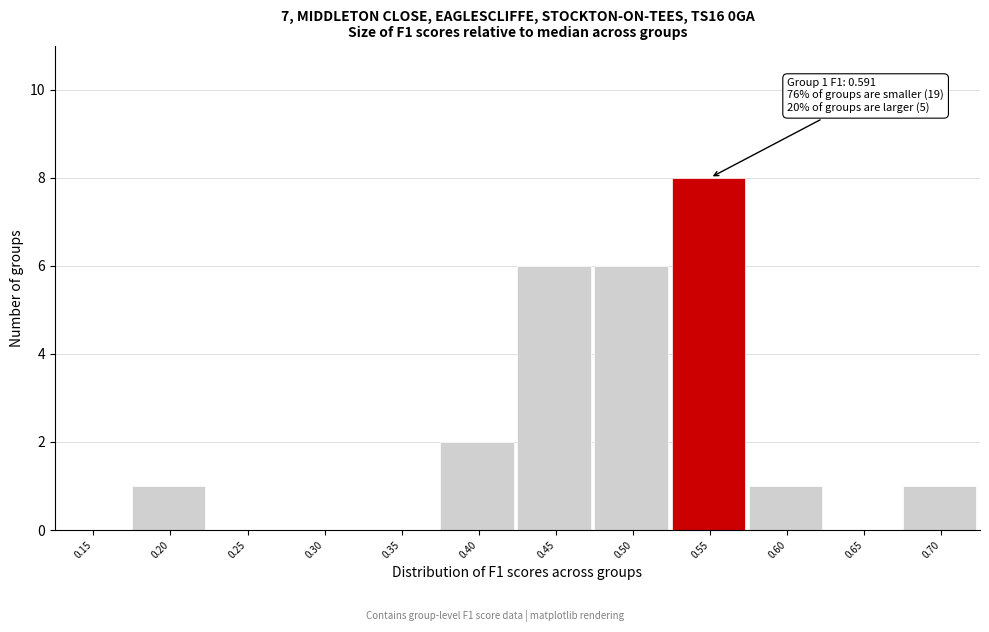

Reading left to right, transcribe all the data shown in this chart.

0.15=0	0.20=1	0.25=0	0.30=0	0.35=0	0.40=2	0.45=6	0.50=6	0.55=8	0.60=1	0.65=0	0.70=1